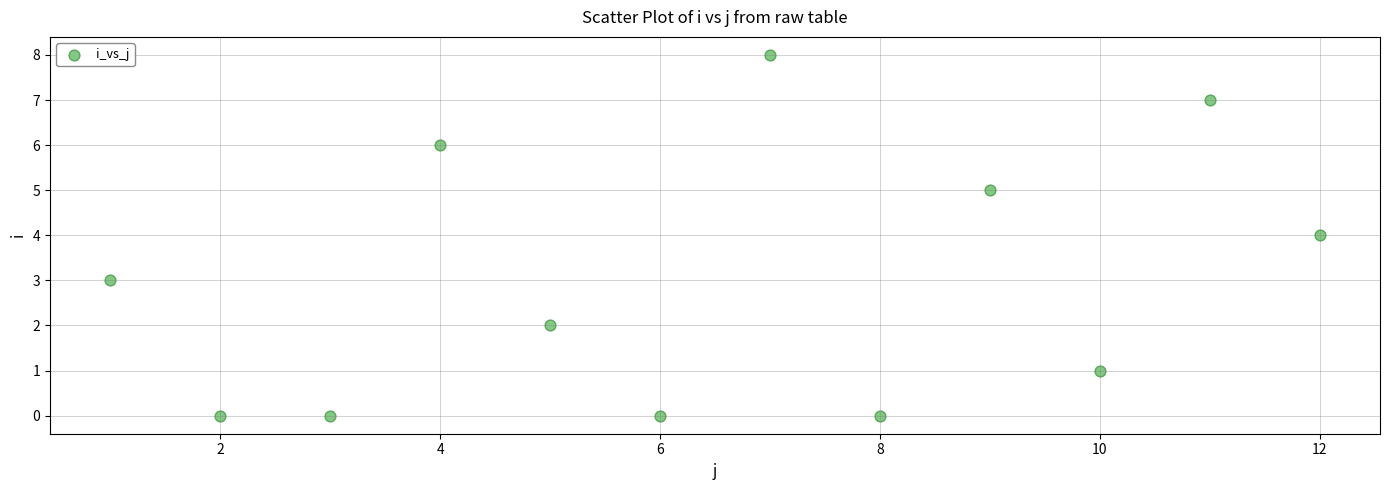

What is the range of Y values (max minus min)?

8